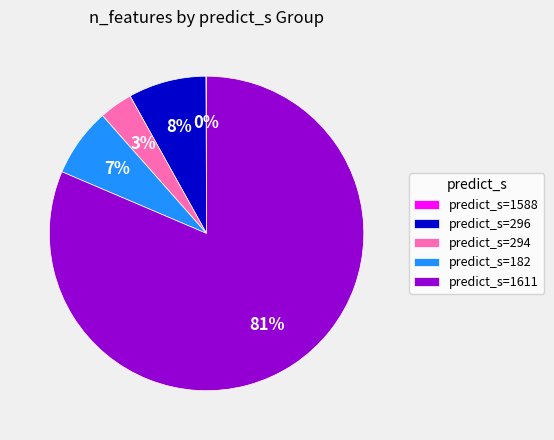

What is the largest slice in the pie chart?

predict_s=1611